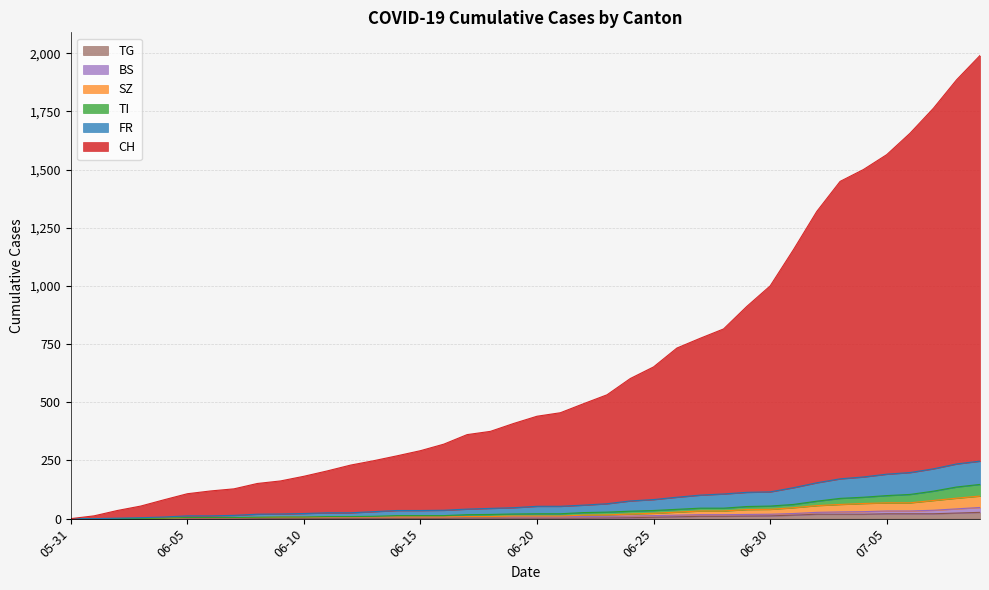

Does the chart have visible grid lines?

Yes